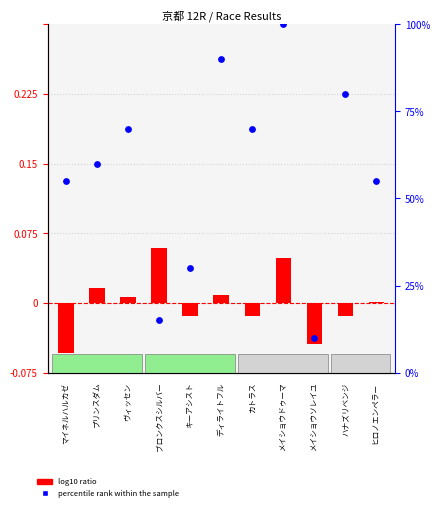

At which category is the sum across all series the highest?

メイショウドゥーマ